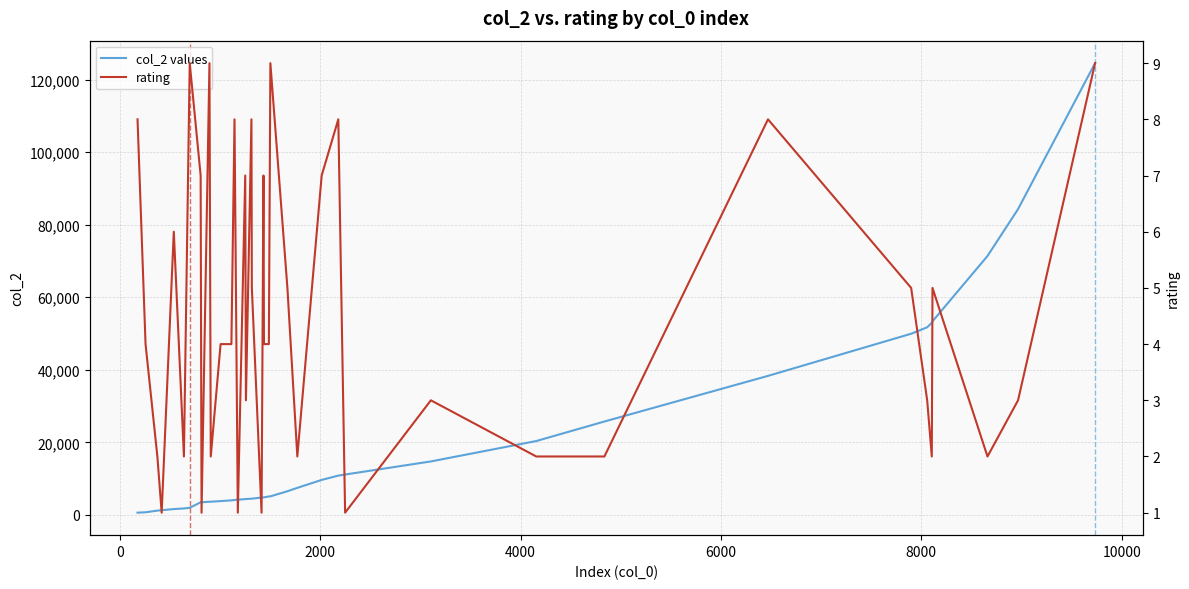

True or false: col_2 values and rating cross at least once.

False